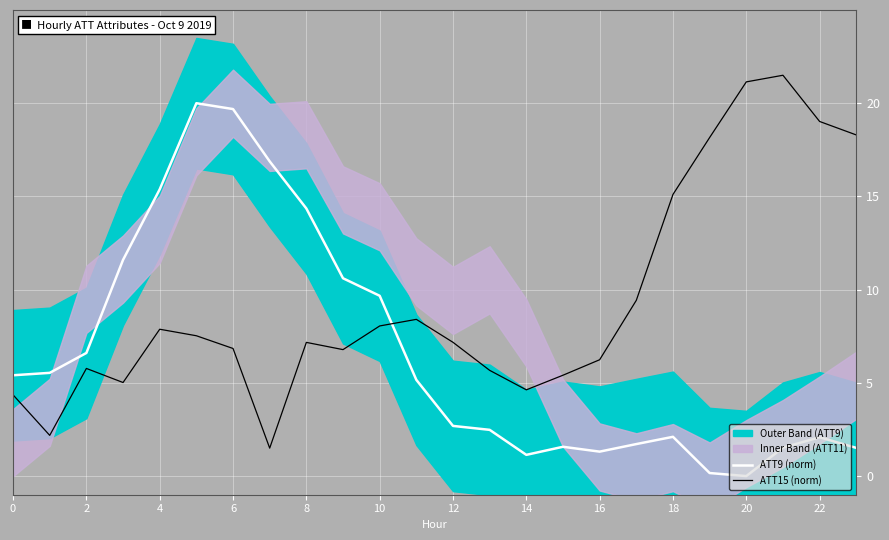

What is the minimum value for ATT15 (norm)?

1.5